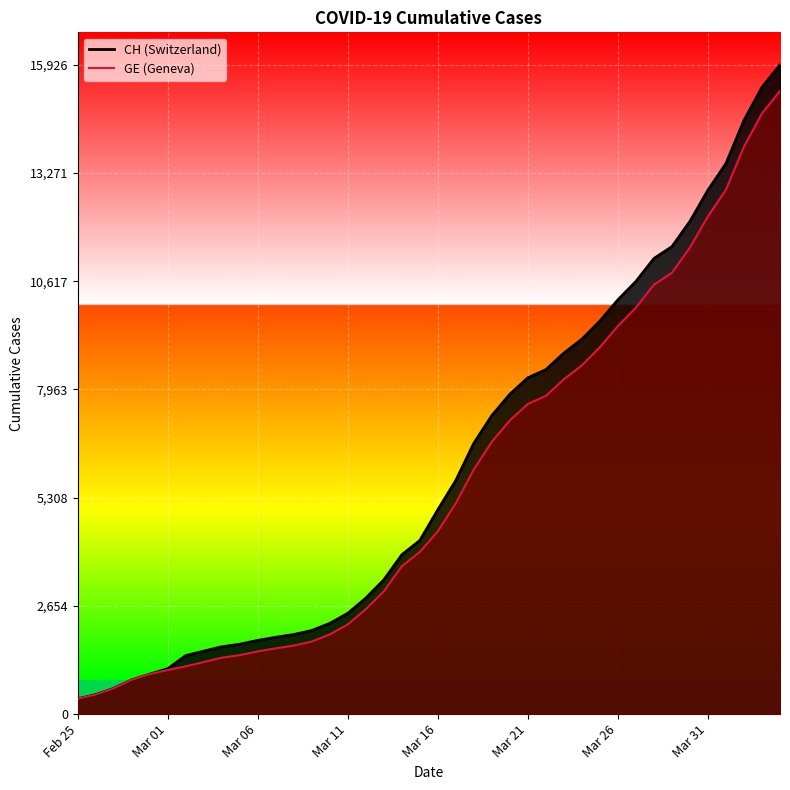

Is it true that GE equals 4833 at 34?

False